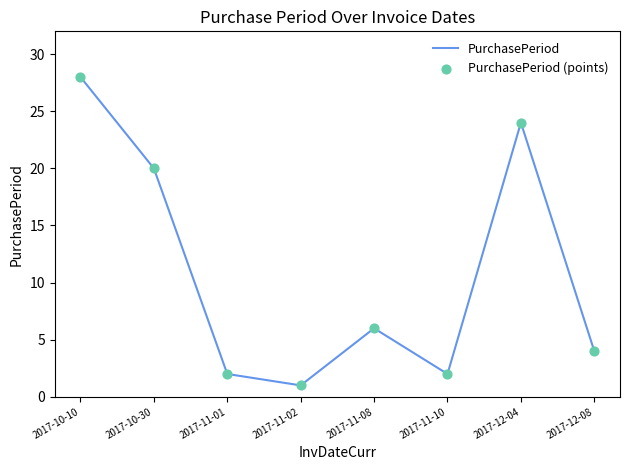

What is the difference between the values at 2017-11-10 and 2017-12-04?

22